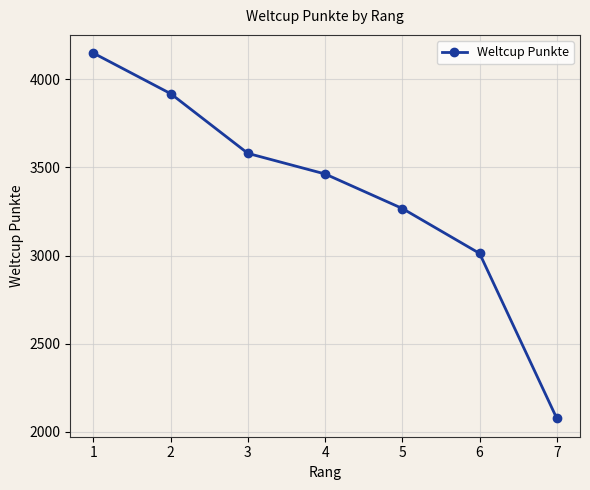

Reading left to right, list all the values displayed in this chart.

1=4149	2=3919	3=3580	4=3463	5=3267	6=3012	7=2075